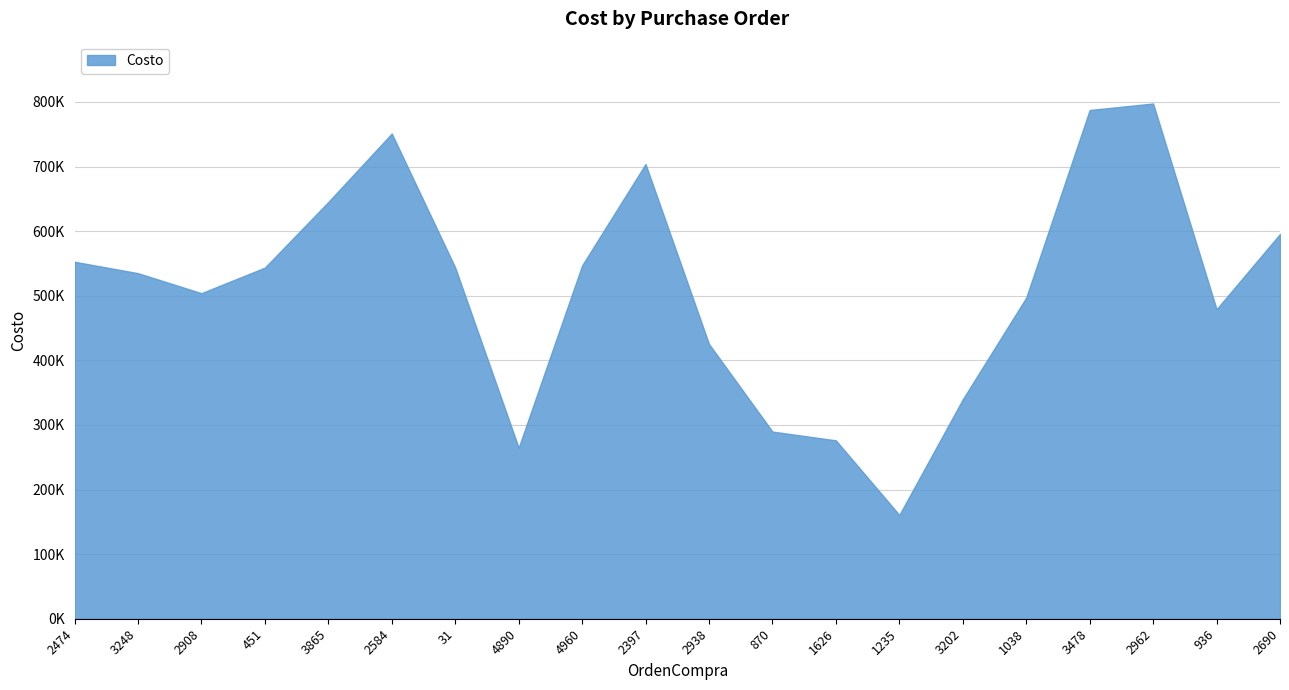

What is the change in value from 2908 to 2584?

+247112